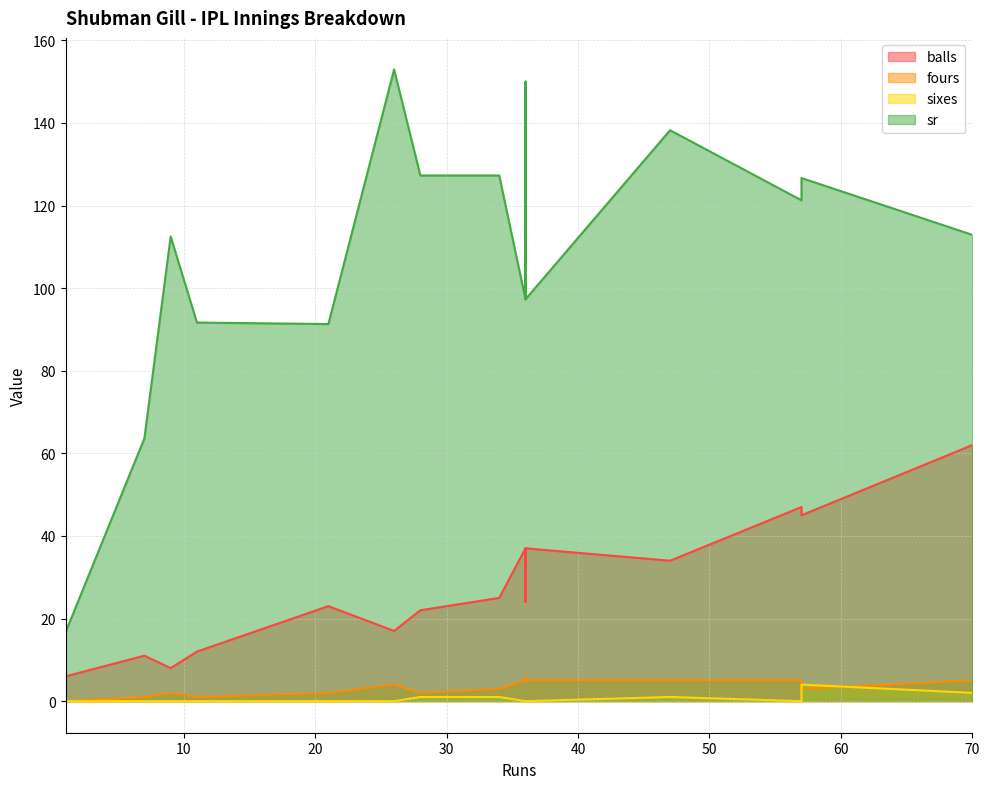

Between 70 and 7, which series saw the biggest shift?

balls